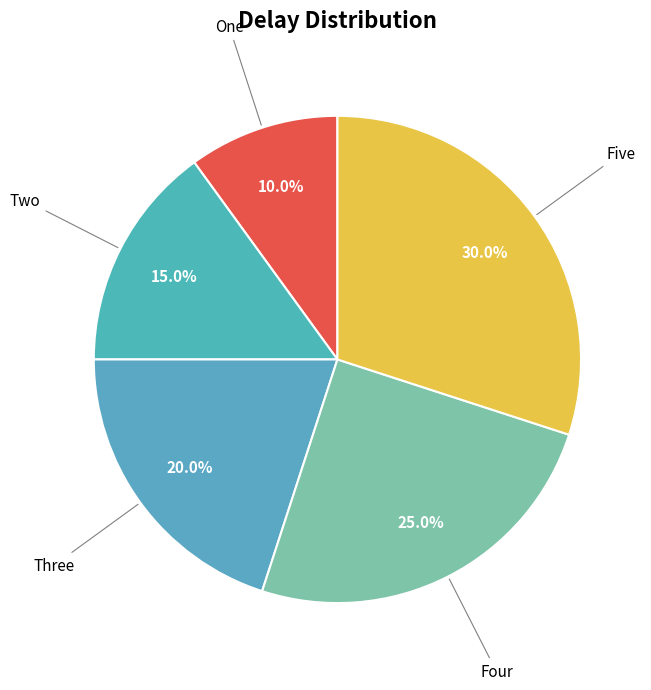

To the nearest percent, what percentage of the pie is One?

10%